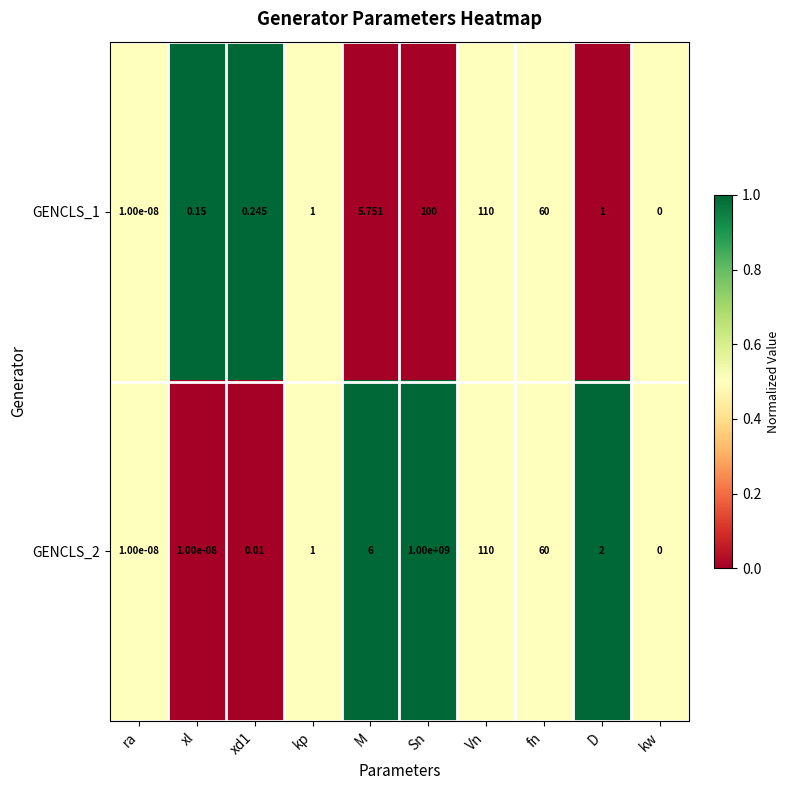

Which category has the highest value across all series?

Sn